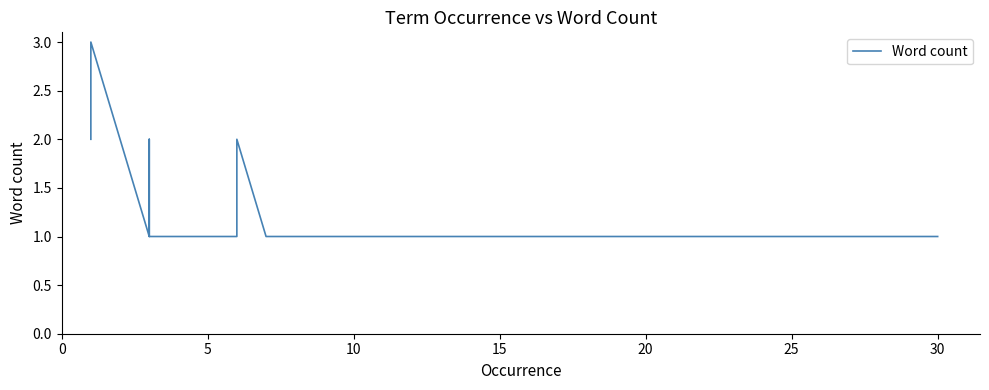

What value does the data have at 18?

1